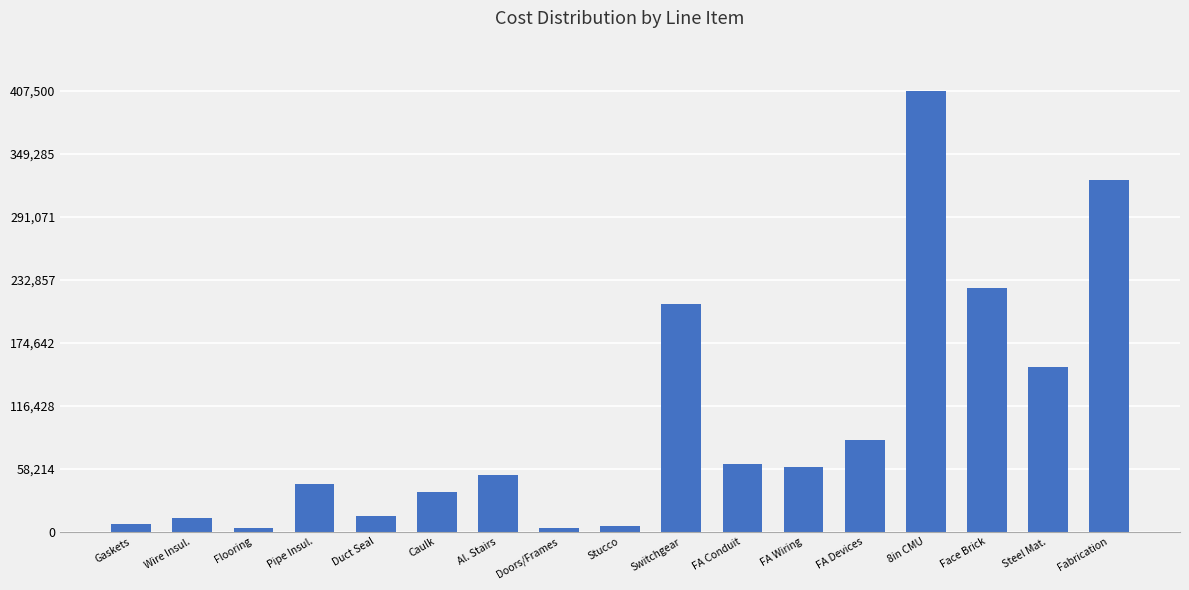

What is the difference between the second highest and second lowest values?

321400